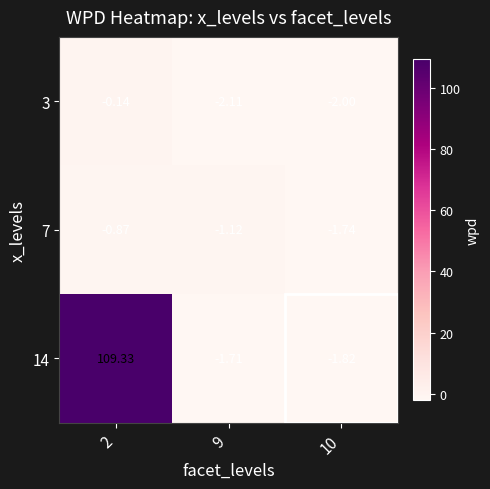

Between 9 and 10, which series saw the biggest shift?

7